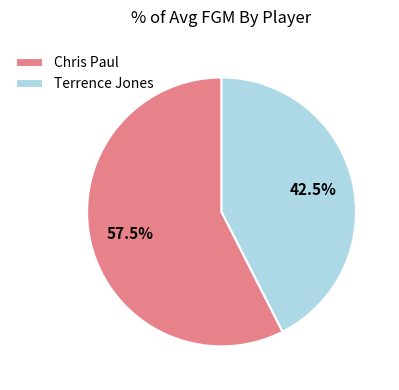

Which category has the smallest portion of the pie?

Terrence Jones